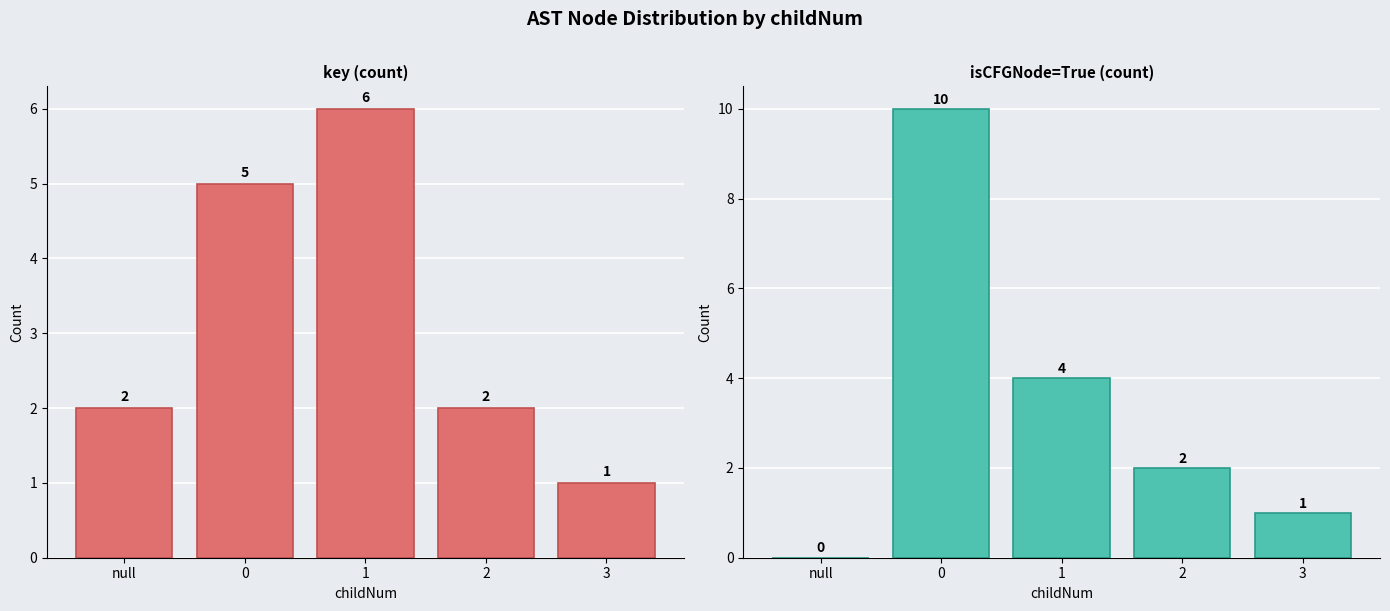

What are all the series names shown in the legend?

key, isCFGNode (True)